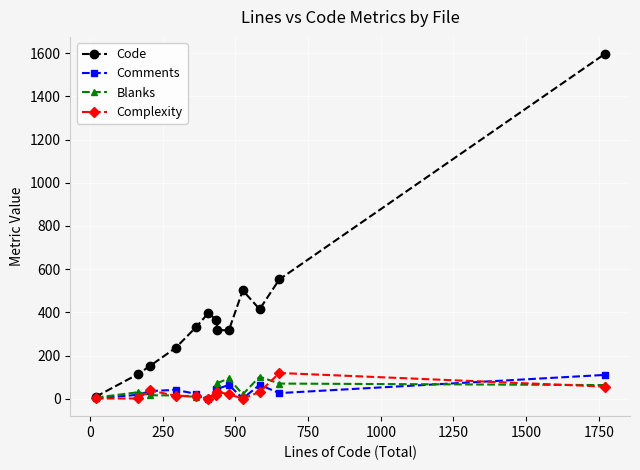

Which series has the widest spread of values?

Code